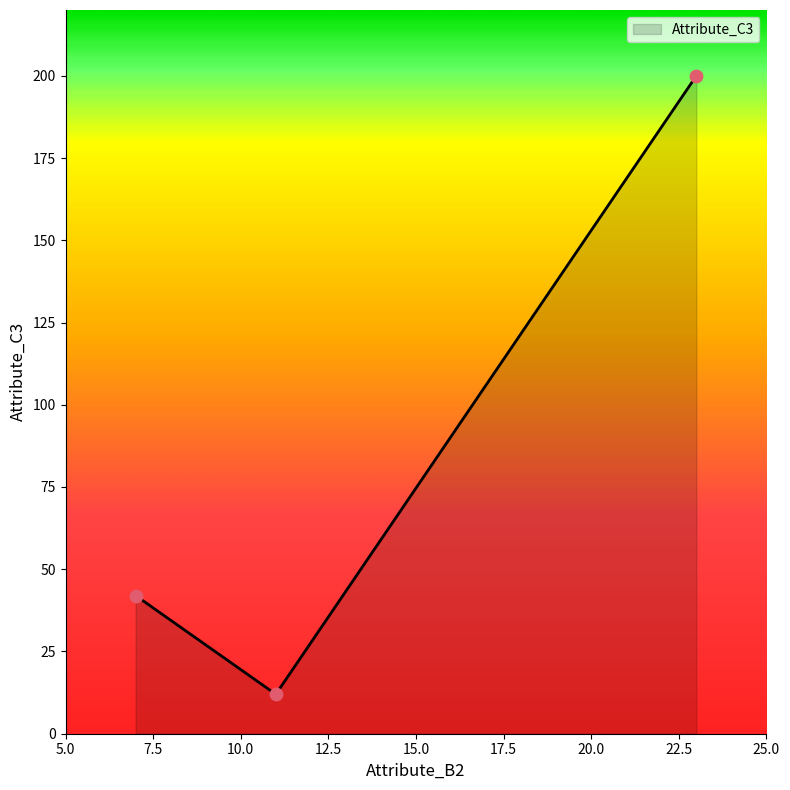

What is the greatest value displayed?

200